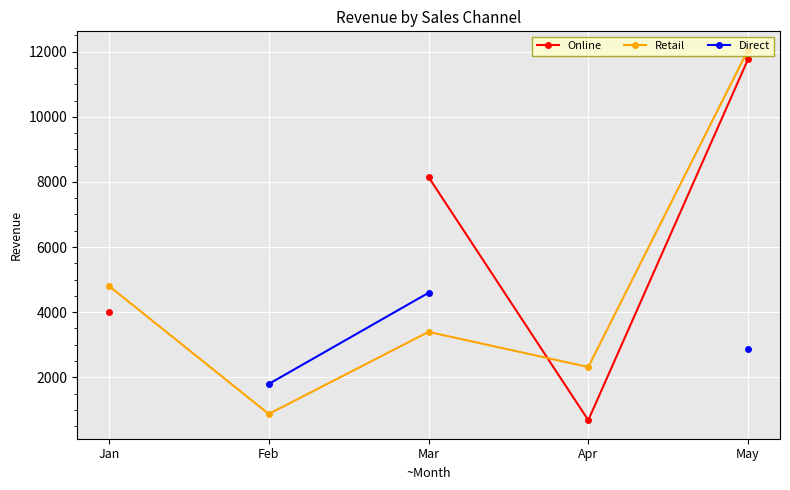

Which series has the widest spread of values?

Retail